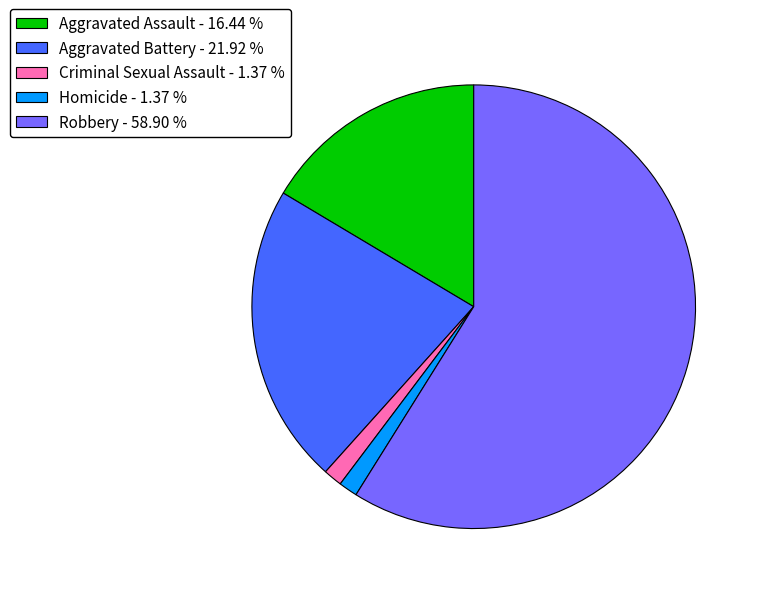

Does Homicide - 1.37 % represent more than half of the total?

No